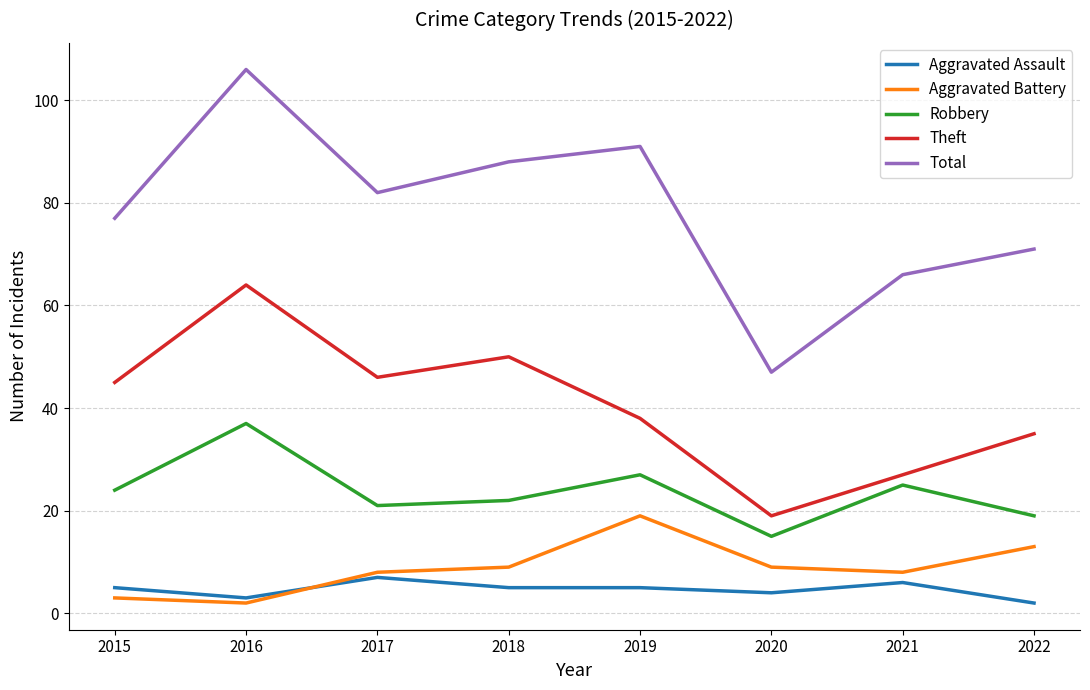

Reading left to right, what are all the values shown in this chart?

Aggravated Assault: 2015=5	2016=3	2017=7	2018=5	2019=5	2020=4	2021=6	2022=2
Aggravated Battery: 2015=3	2016=2	2017=8	2018=9	2019=19	2020=9	2021=8	2022=13
Robbery: 2015=24	2016=37	2017=21	2018=22	2019=27	2020=15	2021=25	2022=19
Theft: 2015=45	2016=64	2017=46	2018=50	2019=38	2020=19	2021=27	2022=35
Total: 2015=77	2016=106	2017=82	2018=88	2019=91	2020=47	2021=66	2022=71